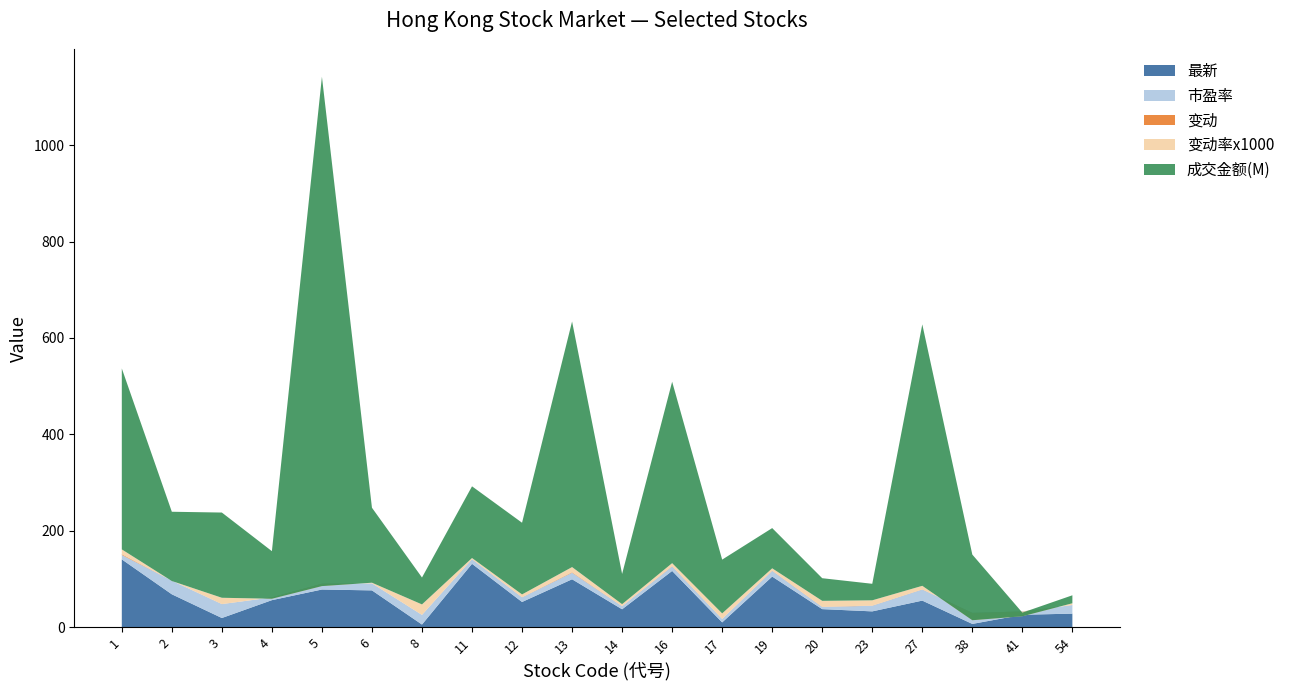

Reading left to right, extract all data points from this chart.

最新: 140.4	68.0	18.7	55.8	77.8	76.0	5.2	131.2	52.0	99.1	36.9	116.4	9.7	104.7	37.1	32.5	54.9	6.5	25.5	27.8
市盈率: 9.2	28.3	28.8	5.8	12.0	14.5	19.9	9.4	9.6	13.6	6.4	9.3	7.0	11.9	4.5	11.7	23.0	23.0	6.8	17.8
变动: 1.4	-0.1	0.2	-0.1	-0.3	0.1	0.1	0.3	0.3	1.1	0.1	0.7	0.1	0.5	0.5	0.3	0.4	-0.1	-0.2	0.1
变动率x1000: 10.1	-0.7	13.0	-2.7	-4.5	1.3	21.7	2.3	5.8	10.7	4.1	6.1	11.5	4.8	12.3	10.9	7.3	-15.2	-9.7	3.6
成交金额(M): 375.5	143.7	176.9	98.7	1057.0	155.6	55.9	148.8	148.8	509.6	62.7	376.5	111.6	83.5	47.0	34.3	542.5	136.3	7.6	16.6